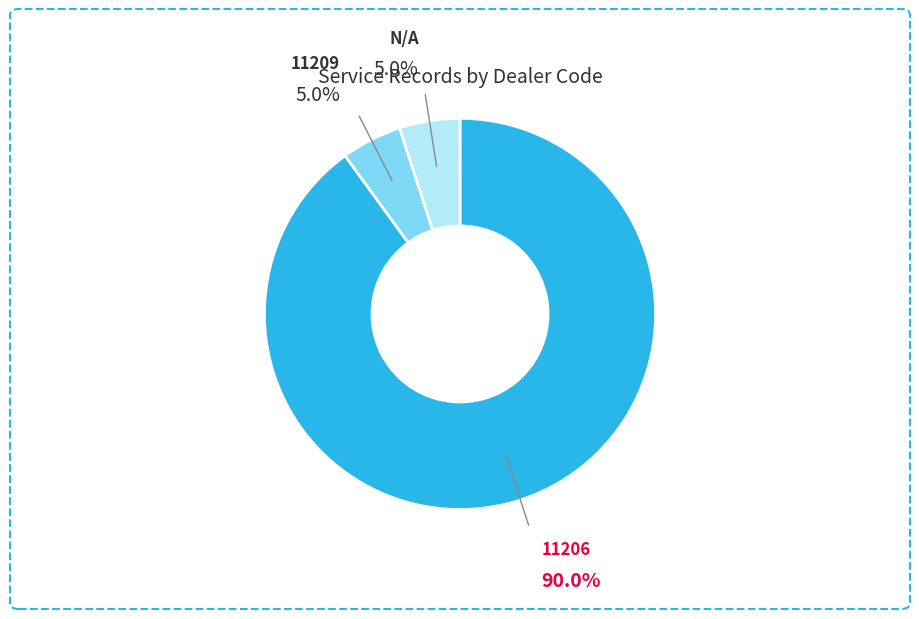

Is there any slice that represents more than half of the pie?

Yes